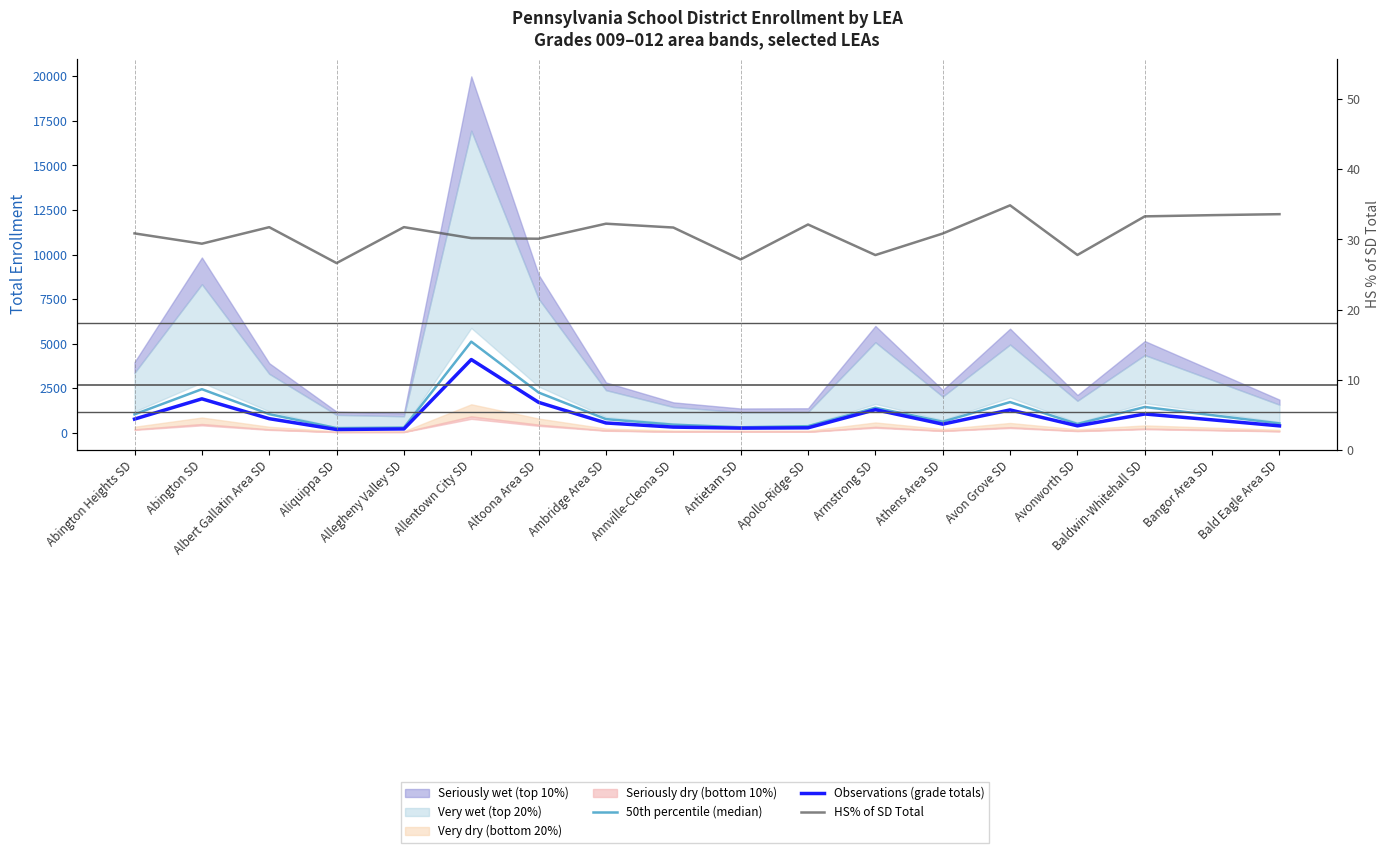

At which label is HS% of SD Total closest to 30?

Altoona Area SD